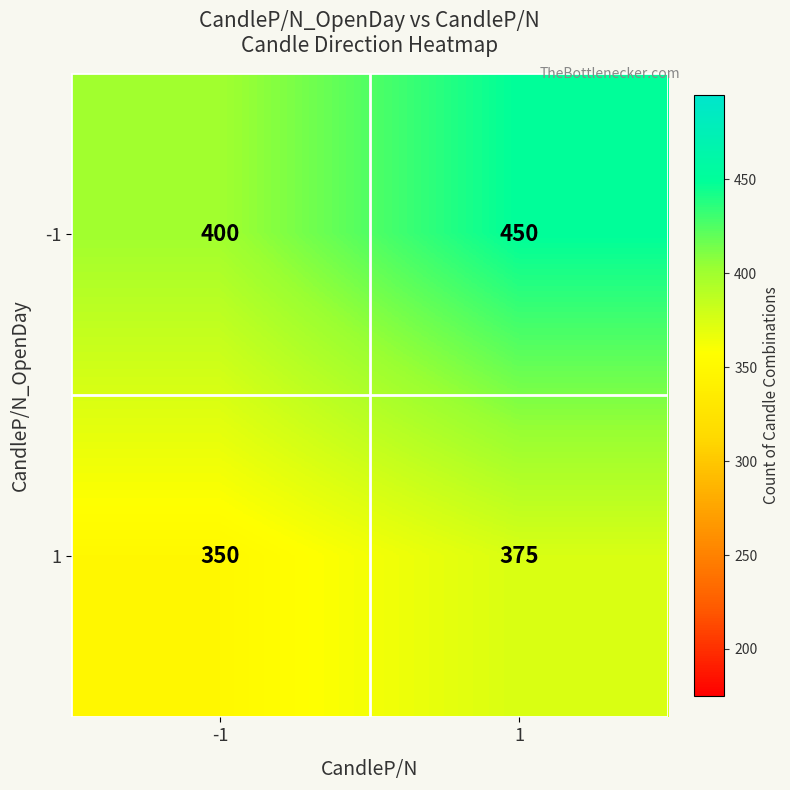

Count the number of data series in this chart.

2